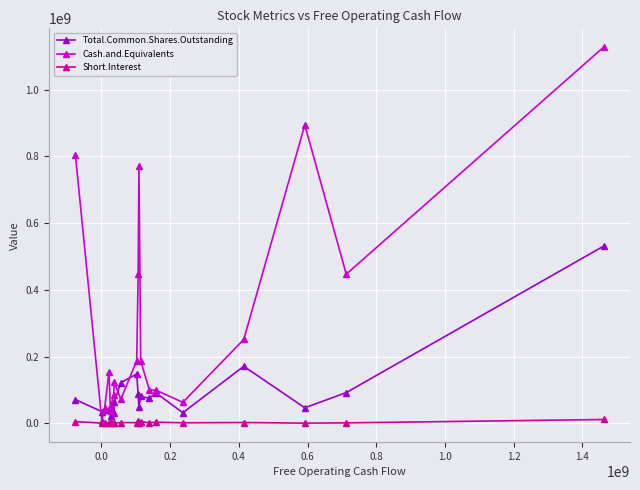

How many series are shown in this chart?

3